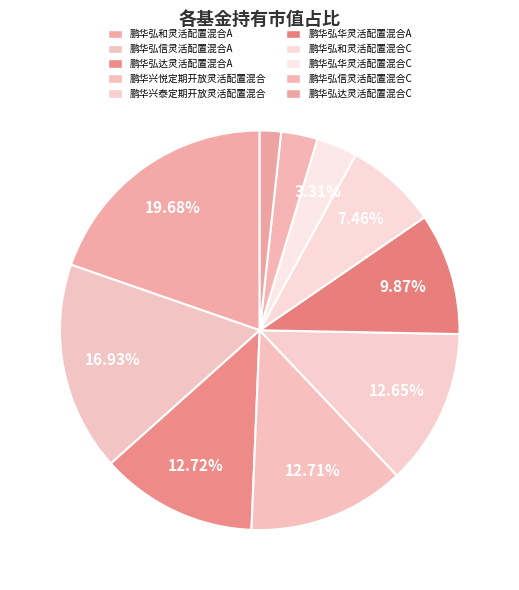

Which slice is the largest?

鹏华弘和灵活配置混合A